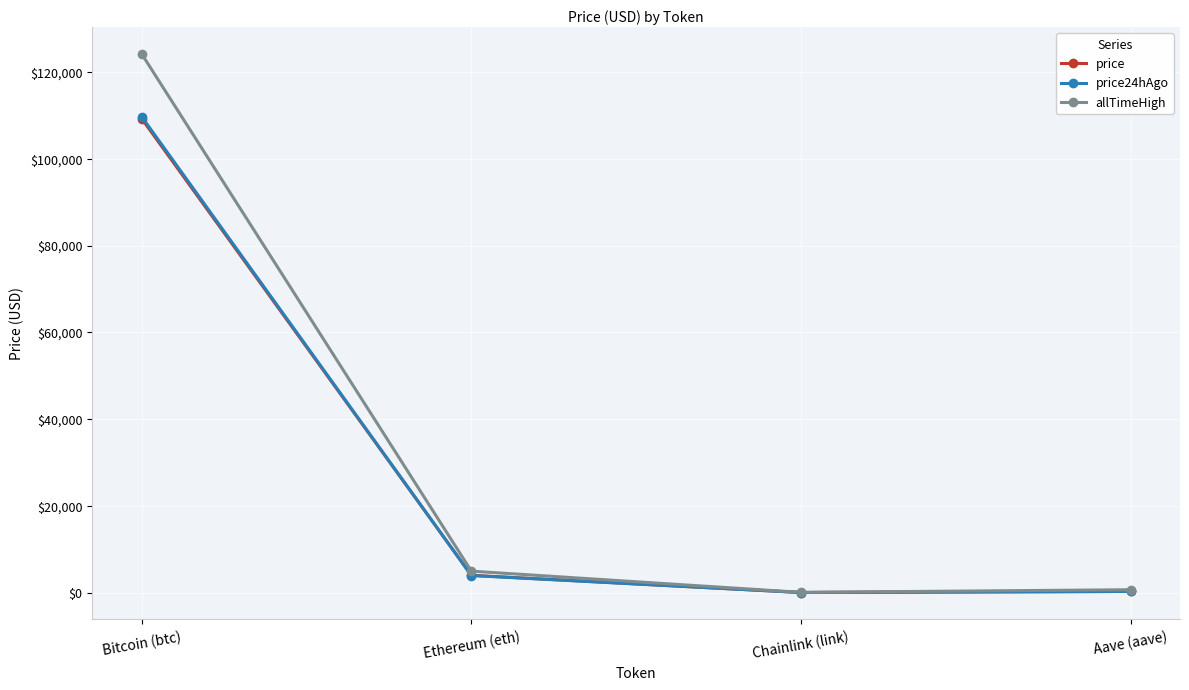

How many data points in allTimeHigh are above 4946?

2